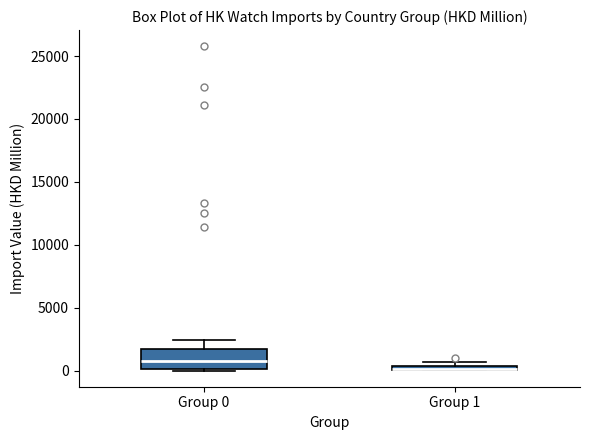

Which box is the tallest, from its lower edge to its upper edge?

Group 0